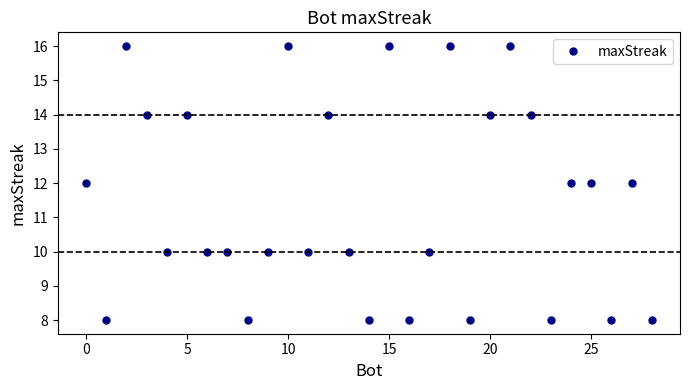

What is the difference between the maximum and second lowest values?

8